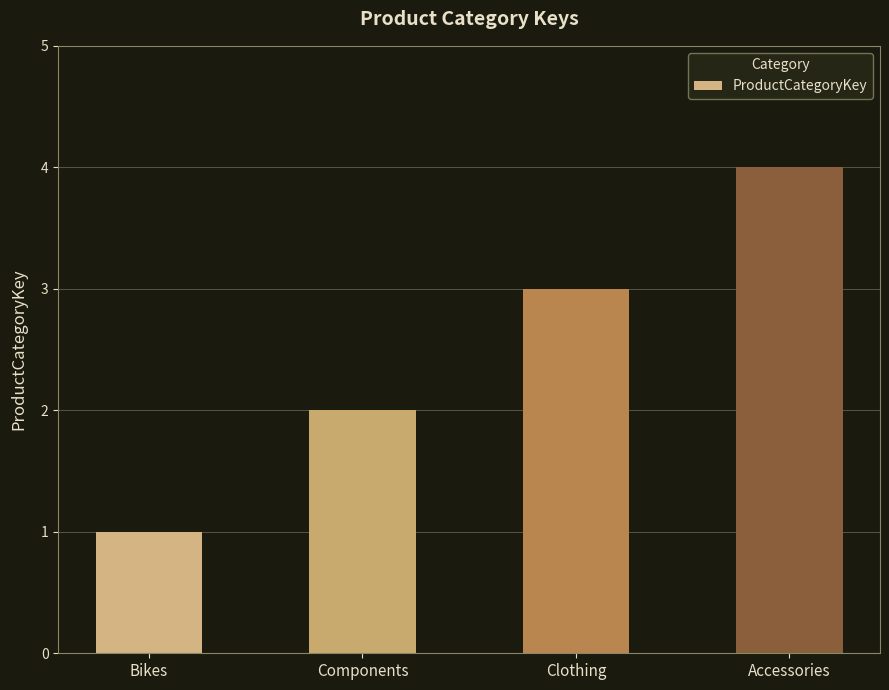

Rank the categories by value from lowest to highest.

Bikes, Components, Clothing, Accessories